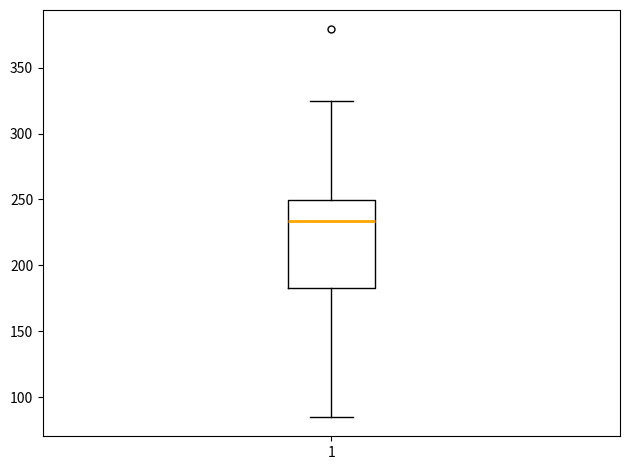

Read this box plot against the y-axis: the position of the median line, the range covered by the box, and the ends of both whiskers. The values are not printed on the chart, so give them approximately, as read against the axis.

median 235, box 185 to 250, whiskers 85 to 325